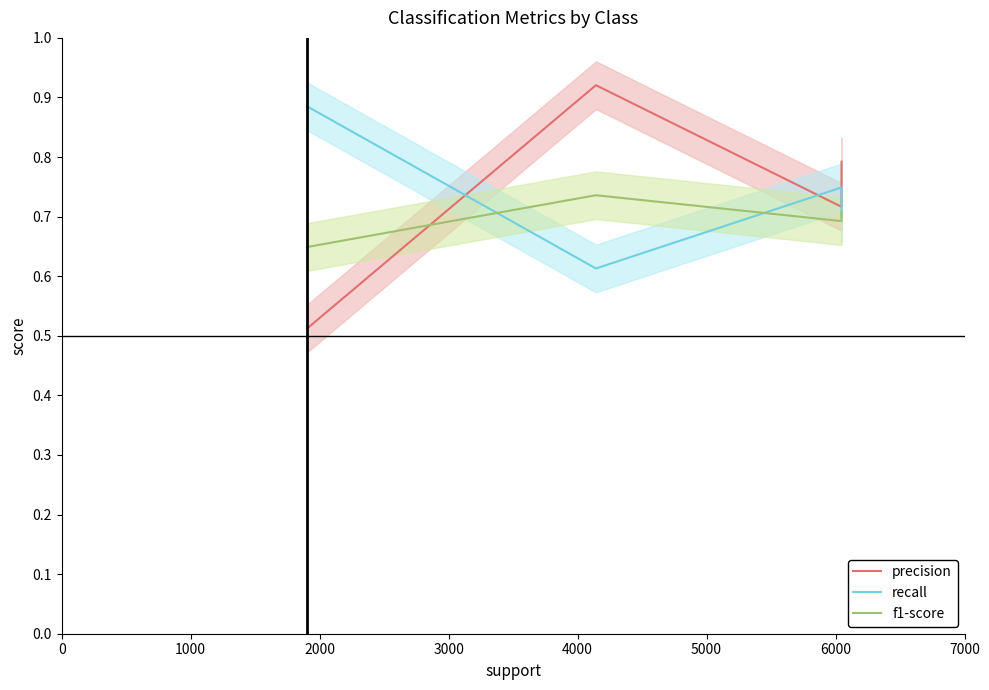

Count the precision values in the range 0 to 1.

4